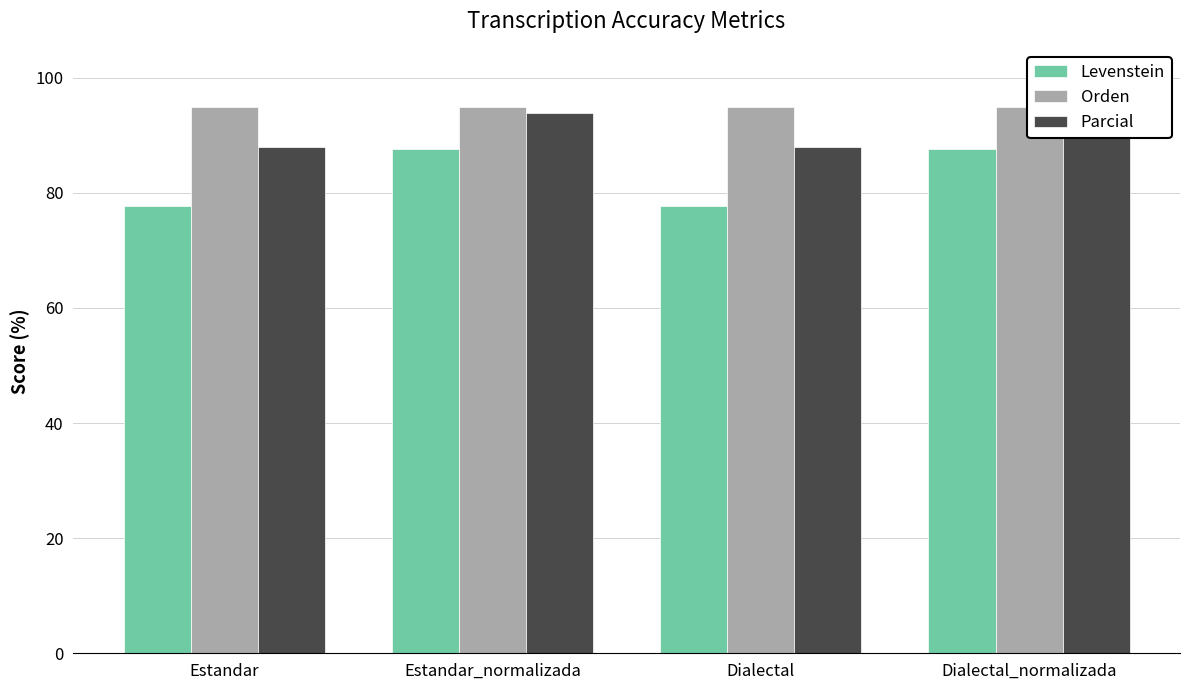

What are all the series names shown in the legend?

Levenstein, Orden, Parcial